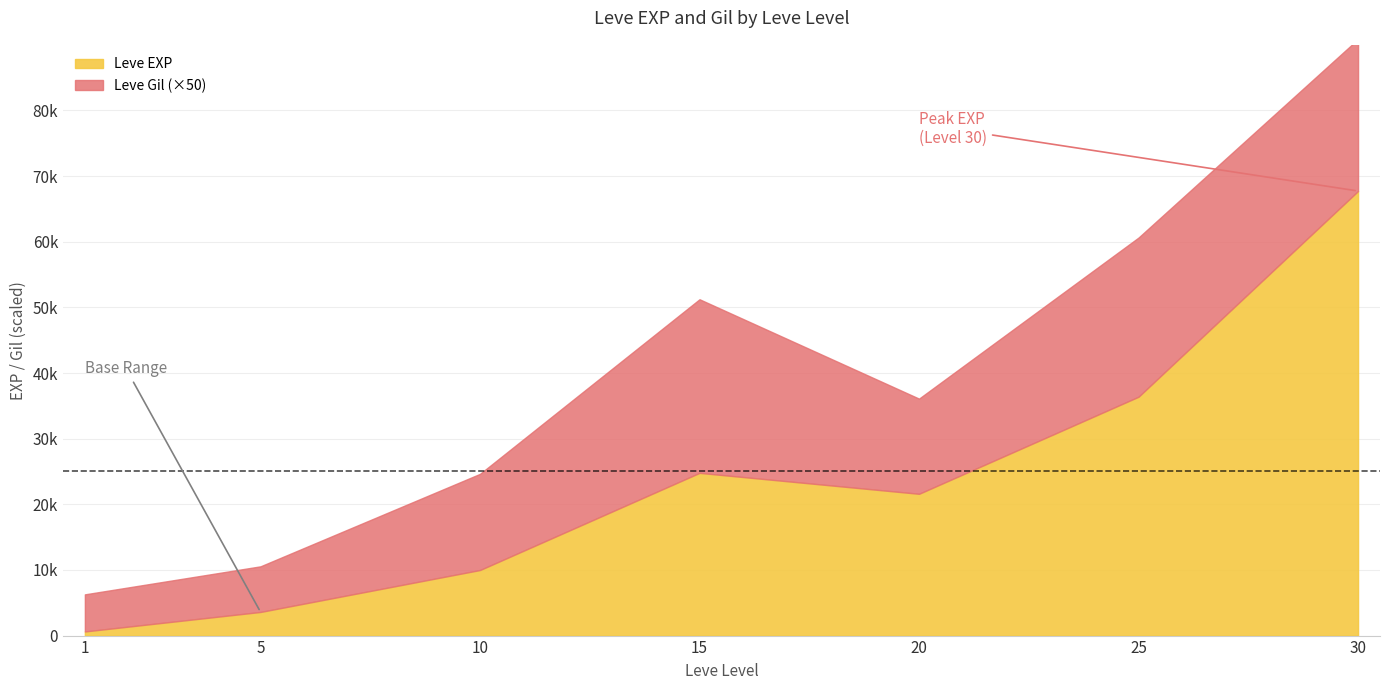

Is it true that Leve Gil equals 267 at 25?

False